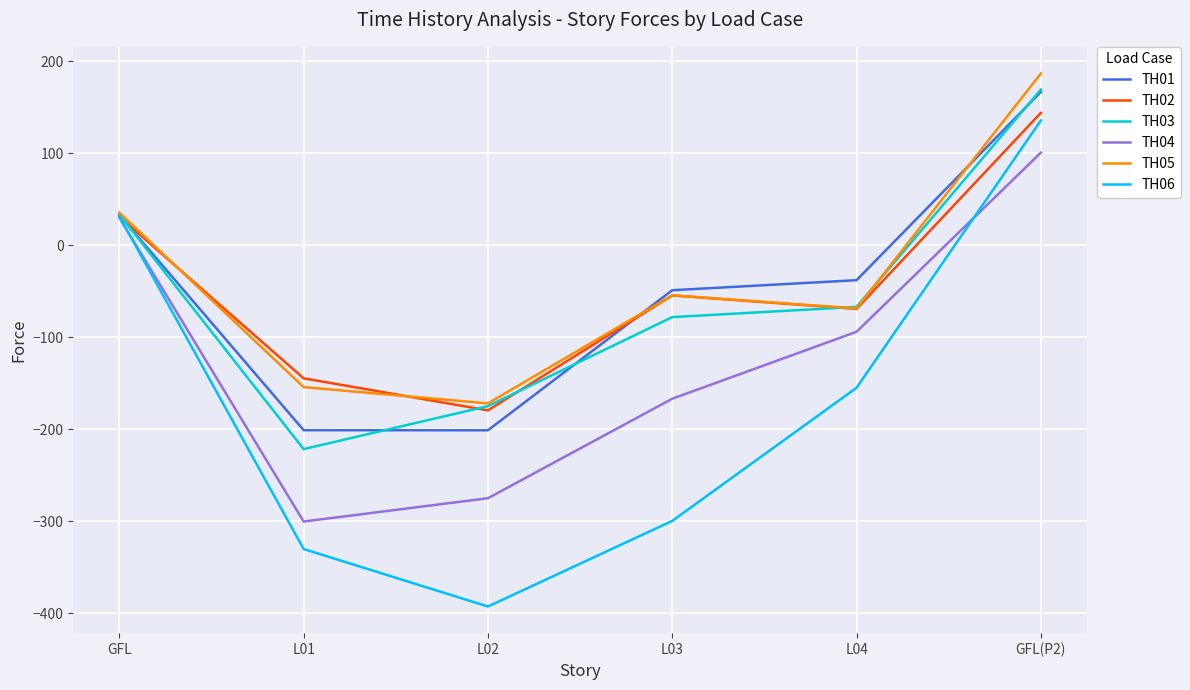

Reading left to right, list all the values displayed in this chart.

TH01: GFL=32.9	L01=-201.1	L02=-201.1	L03=-48.8	L04=-37.9	GFL(P2)=166.8
TH02: GFL=31.2	L01=-144.6	L02=-179.5	L03=-54.5	L04=-69.1	GFL(P2)=144.1
TH03: GFL=33.7	L01=-221.6	L02=-174.9	L03=-78.0	L04=-66.9	GFL(P2)=169.4
TH04: GFL=30.1	L01=-300.4	L02=-275.0	L03=-166.8	L04=-94.0	GFL(P2)=100.8
TH05: GFL=35.5	L01=-154.2	L02=-171.9	L03=-54.4	L04=-68.7	GFL(P2)=186.9
TH06: GFL=31.6	L01=-330.3	L02=-392.8	L03=-299.7	L04=-154.9	GFL(P2)=135.8